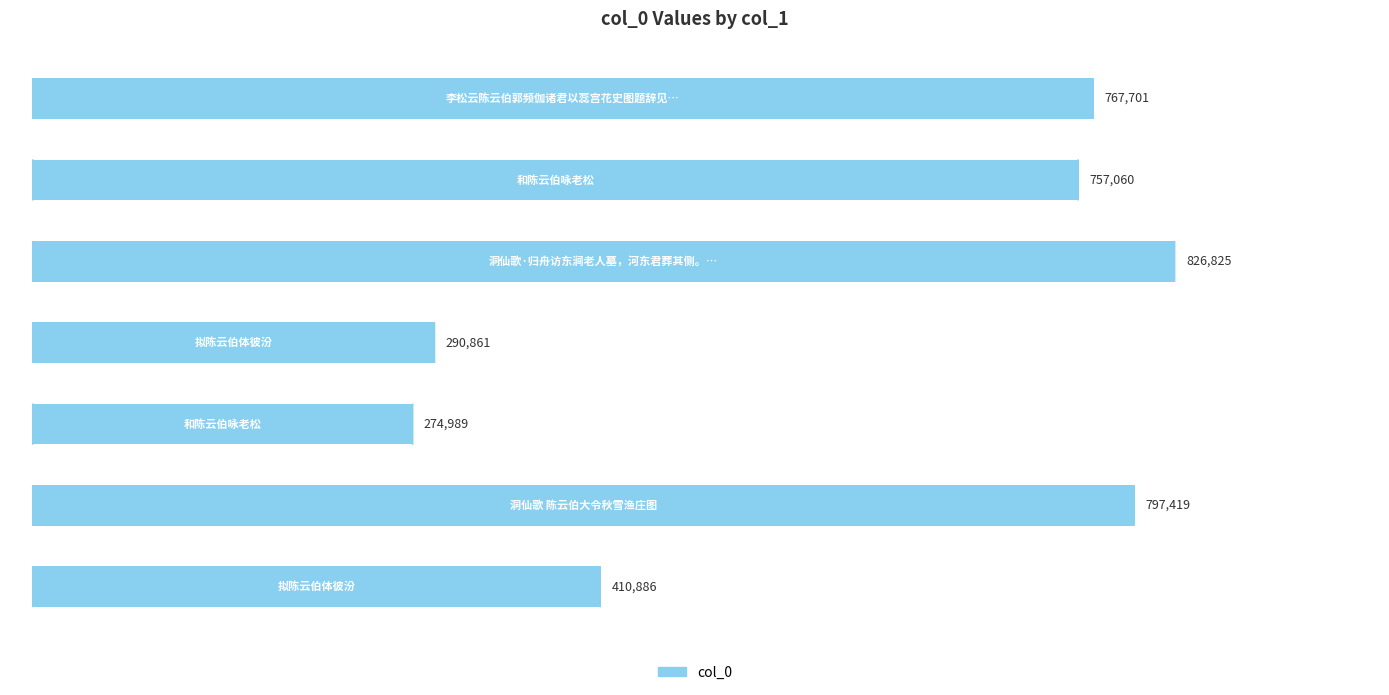

What is the average value?

589392